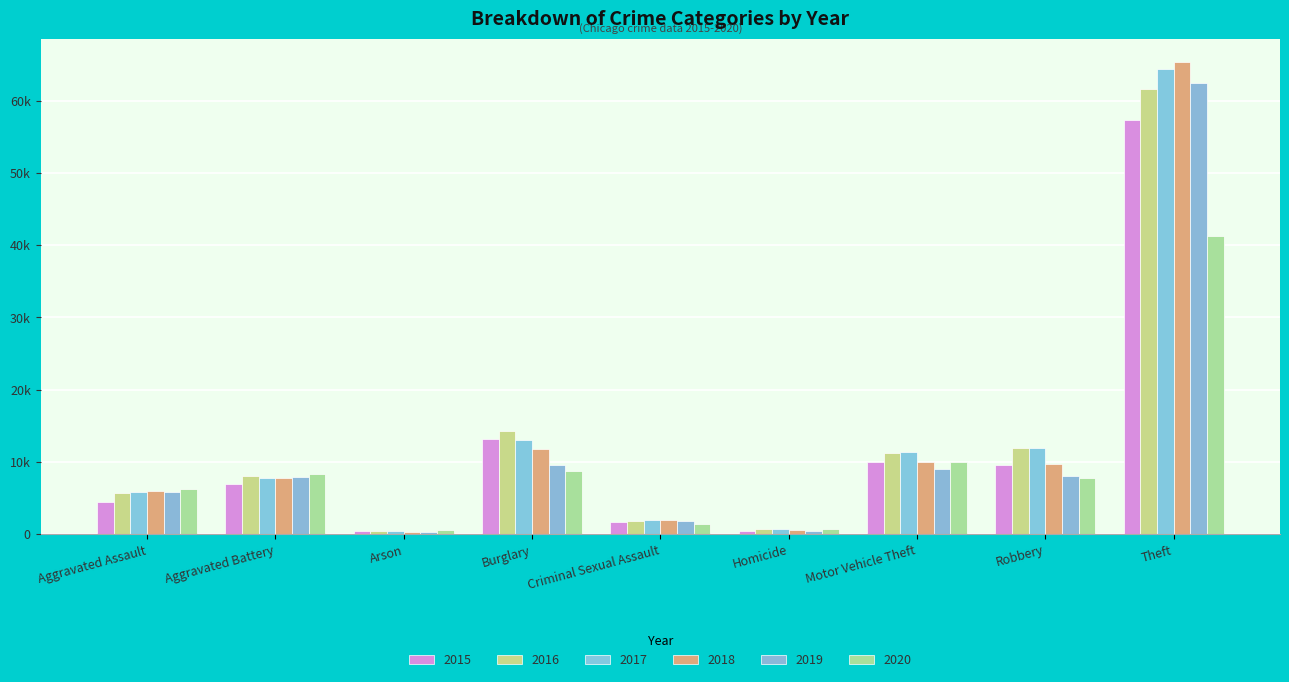

Does the chart contain stacked bars?

No